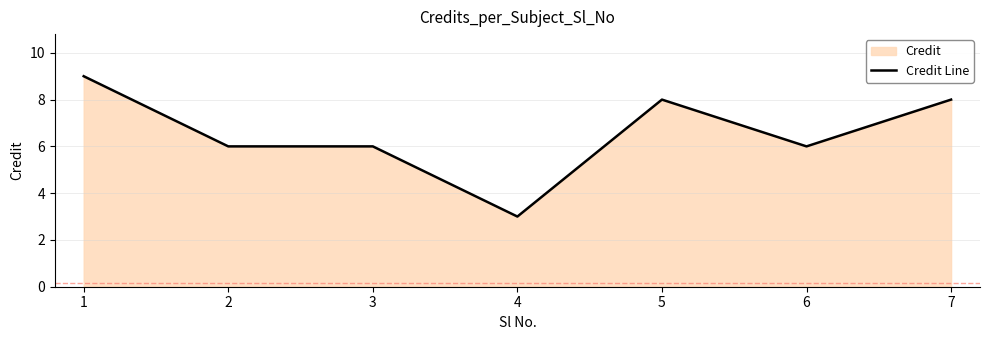

What is the sum of the values at 6 and 4?

9